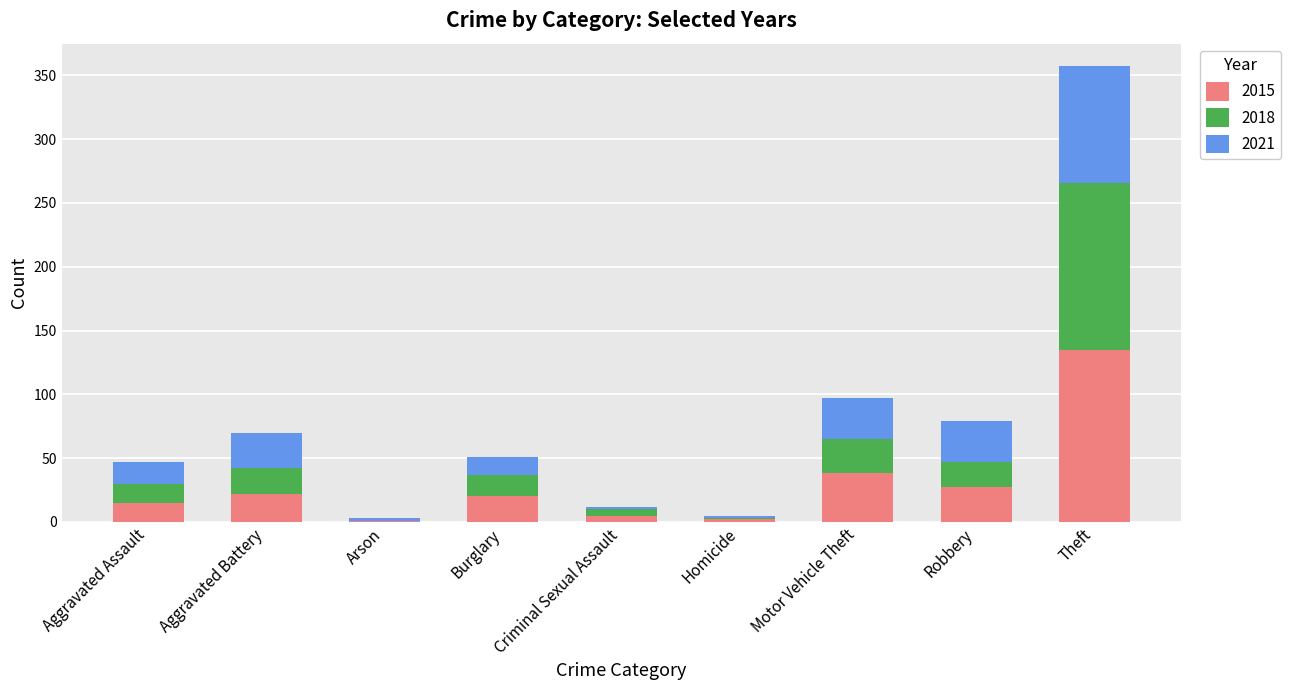

What is the total value across all series at Arson?

3